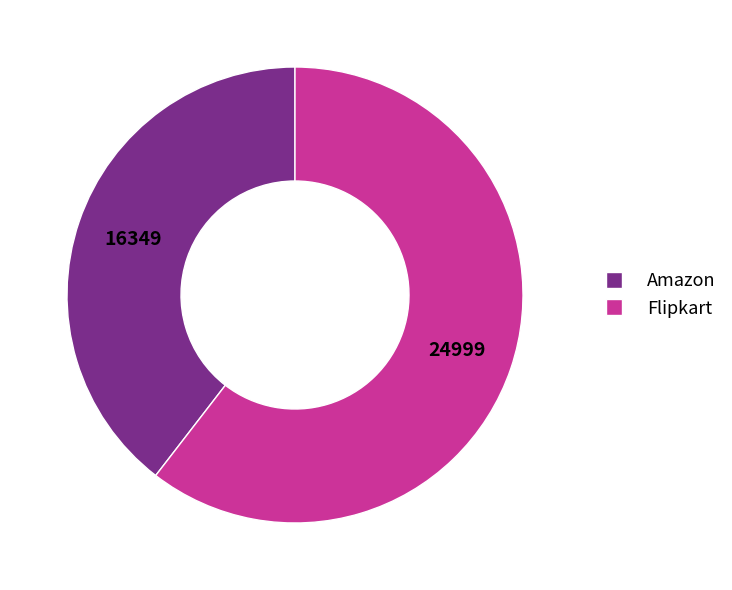

How many slices are in this pie chart?

2